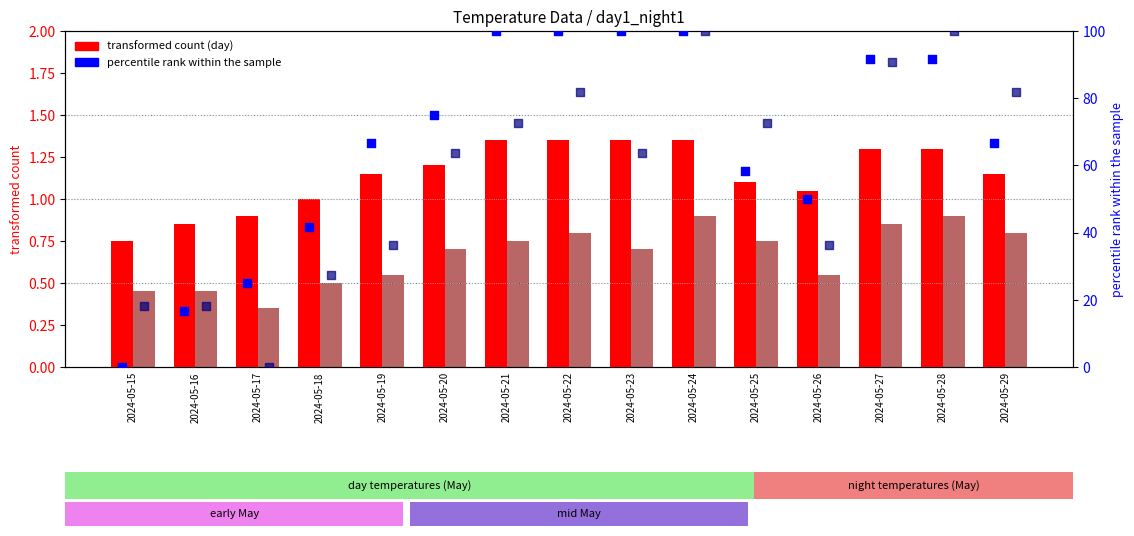

Which series has the largest Y range (max minus min)?

percentile rank (day1)